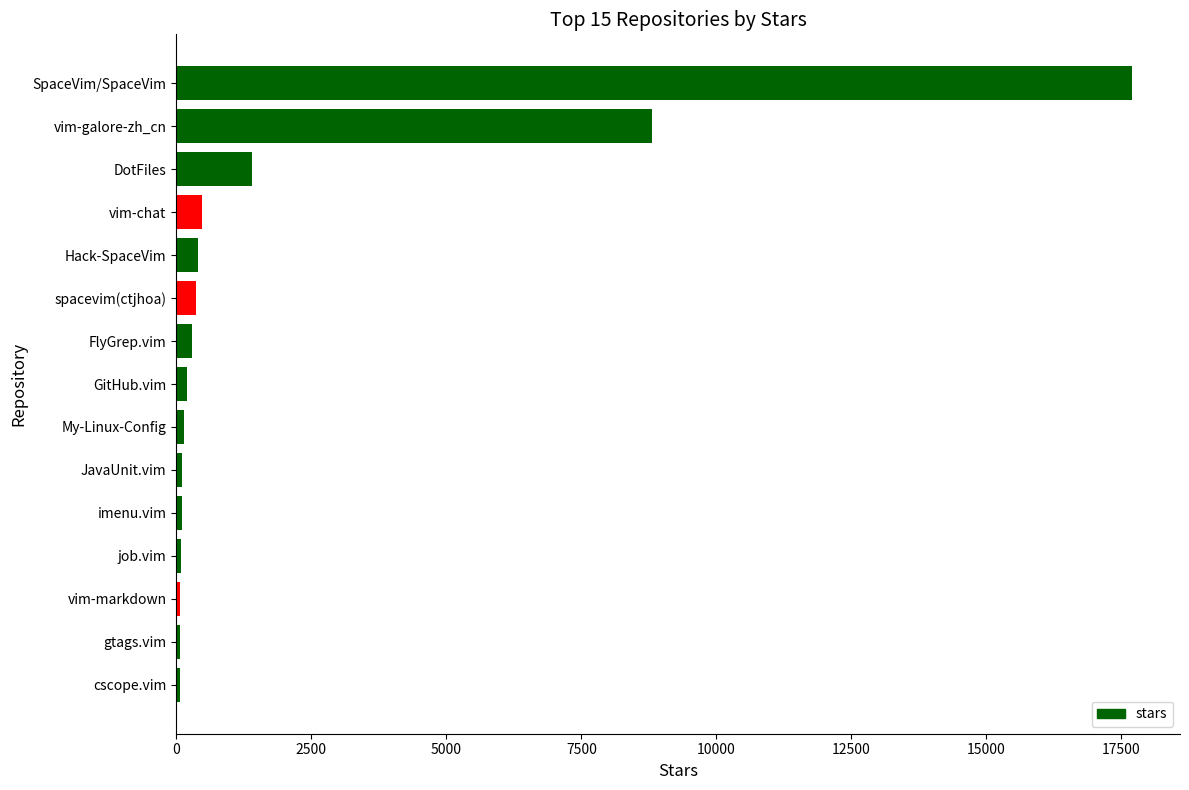

How many series are shown in this chart?

1